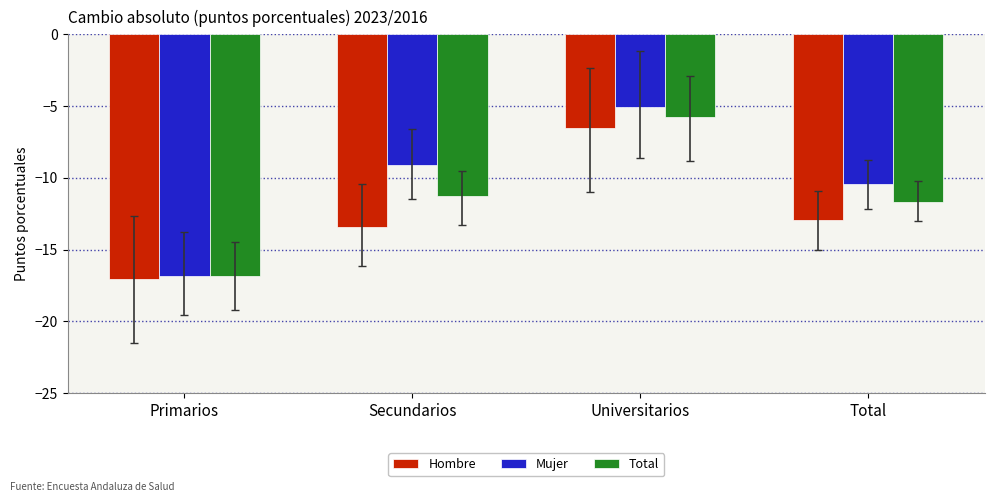

Read the Mujer value at Universitarios.

-5.0